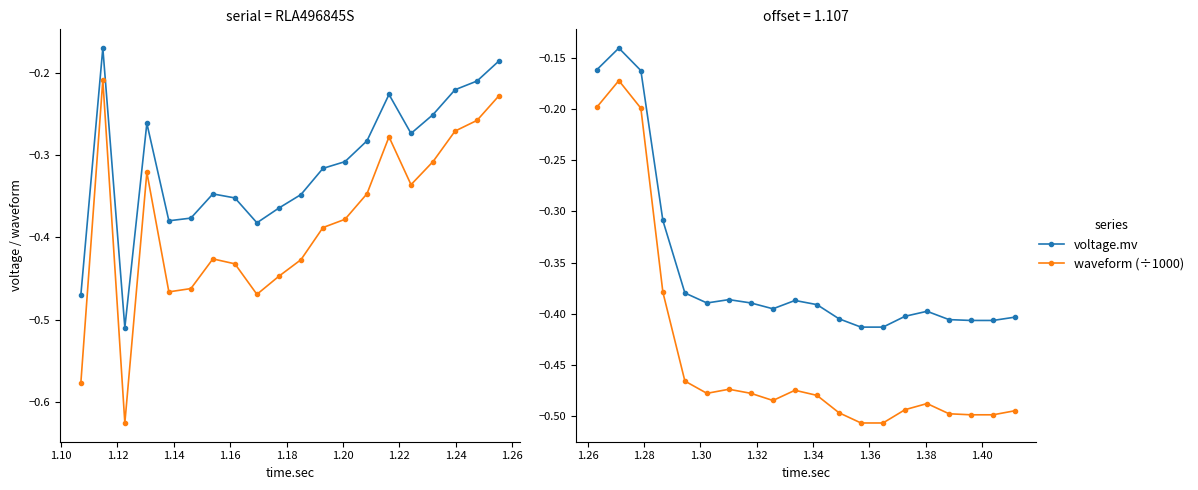

What is the maximum value for voltage.mv?

-0.1